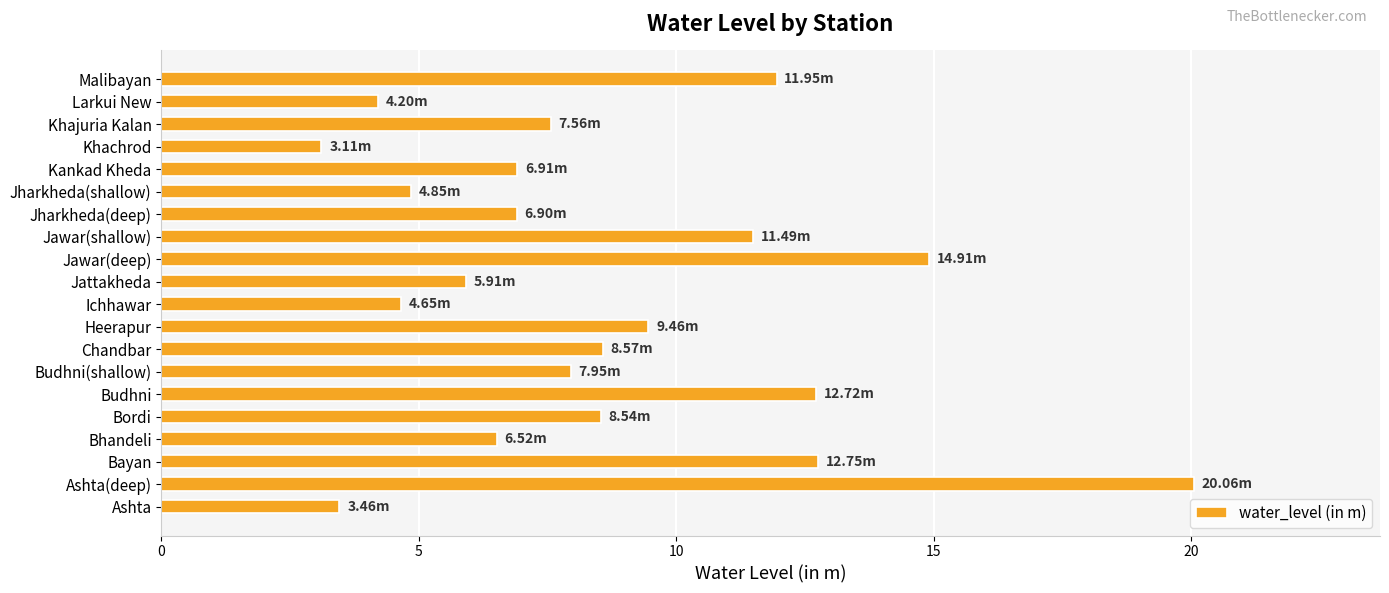

Which category has the highest value across all series?

Ashta(deep)